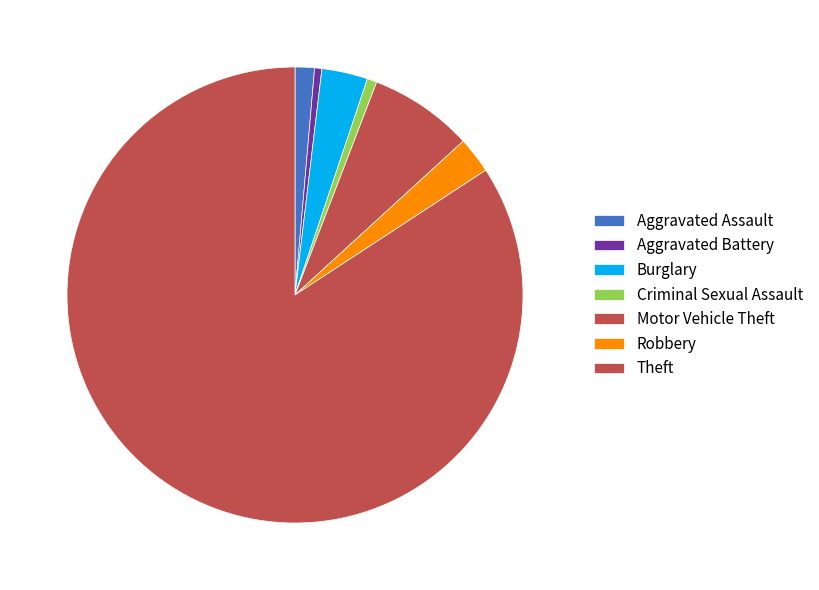

How many slices are in this pie chart?

7